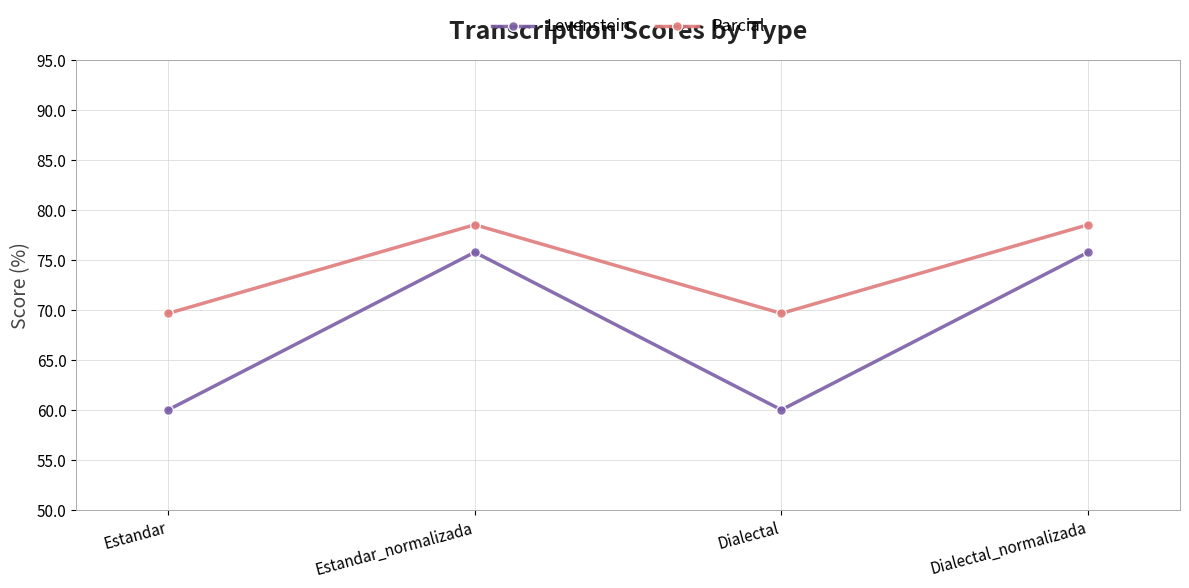

The value of Parcial at Dialectal is 69.6. True or false?

True